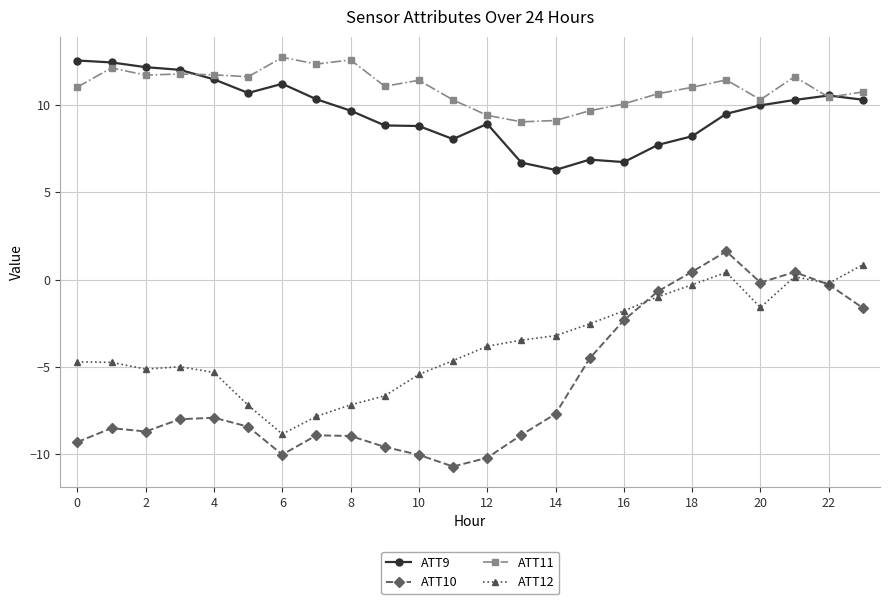

What are all the series names shown in the legend?

ATT9, ATT10, ATT11, ATT12